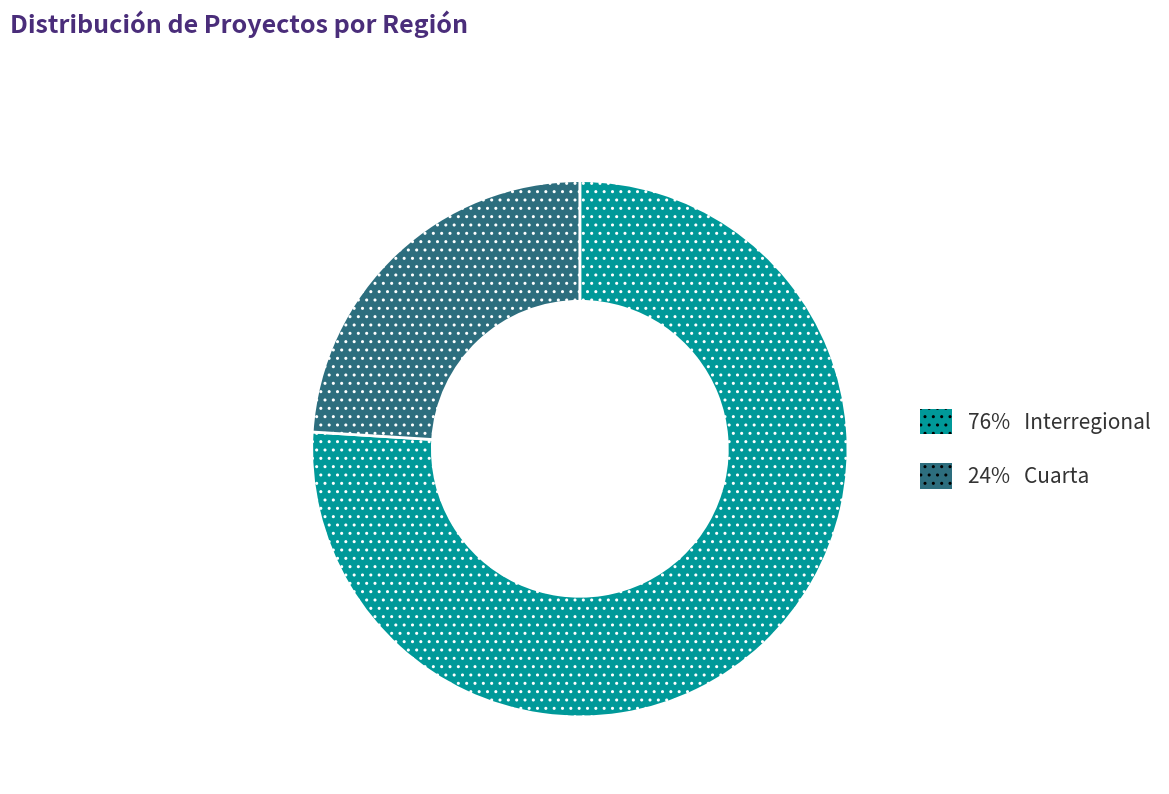

How many slices are in this pie chart?

2